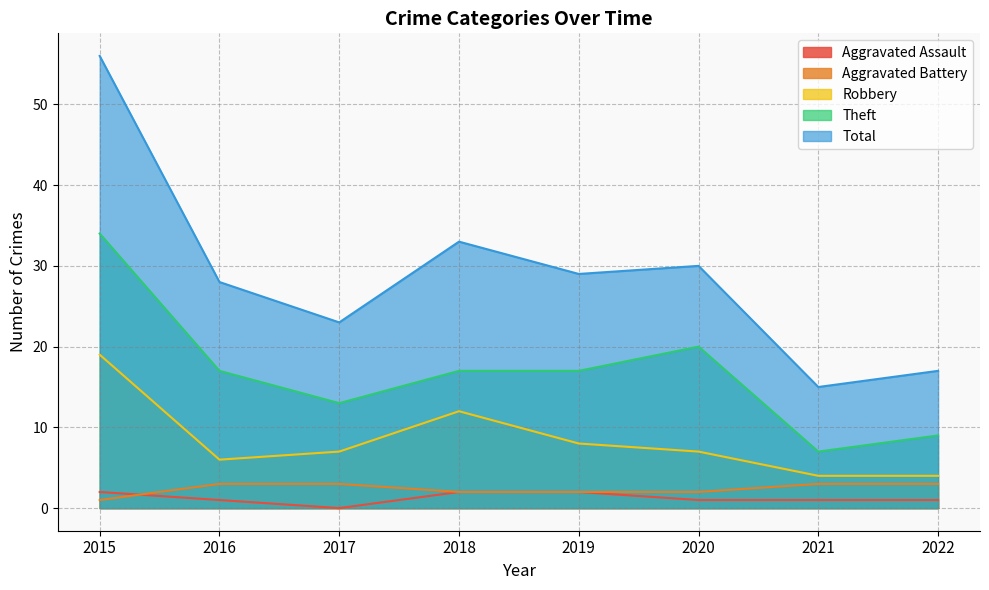

What are all the series names shown in the legend?

Aggravated Assault, Aggravated Battery, Robbery, Theft, Total